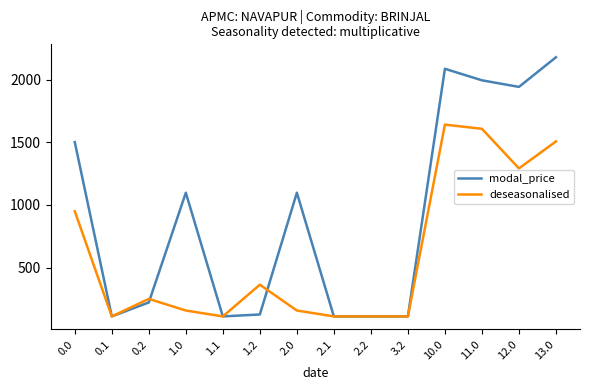

Read the modal_price value at 0.0.

1501.9